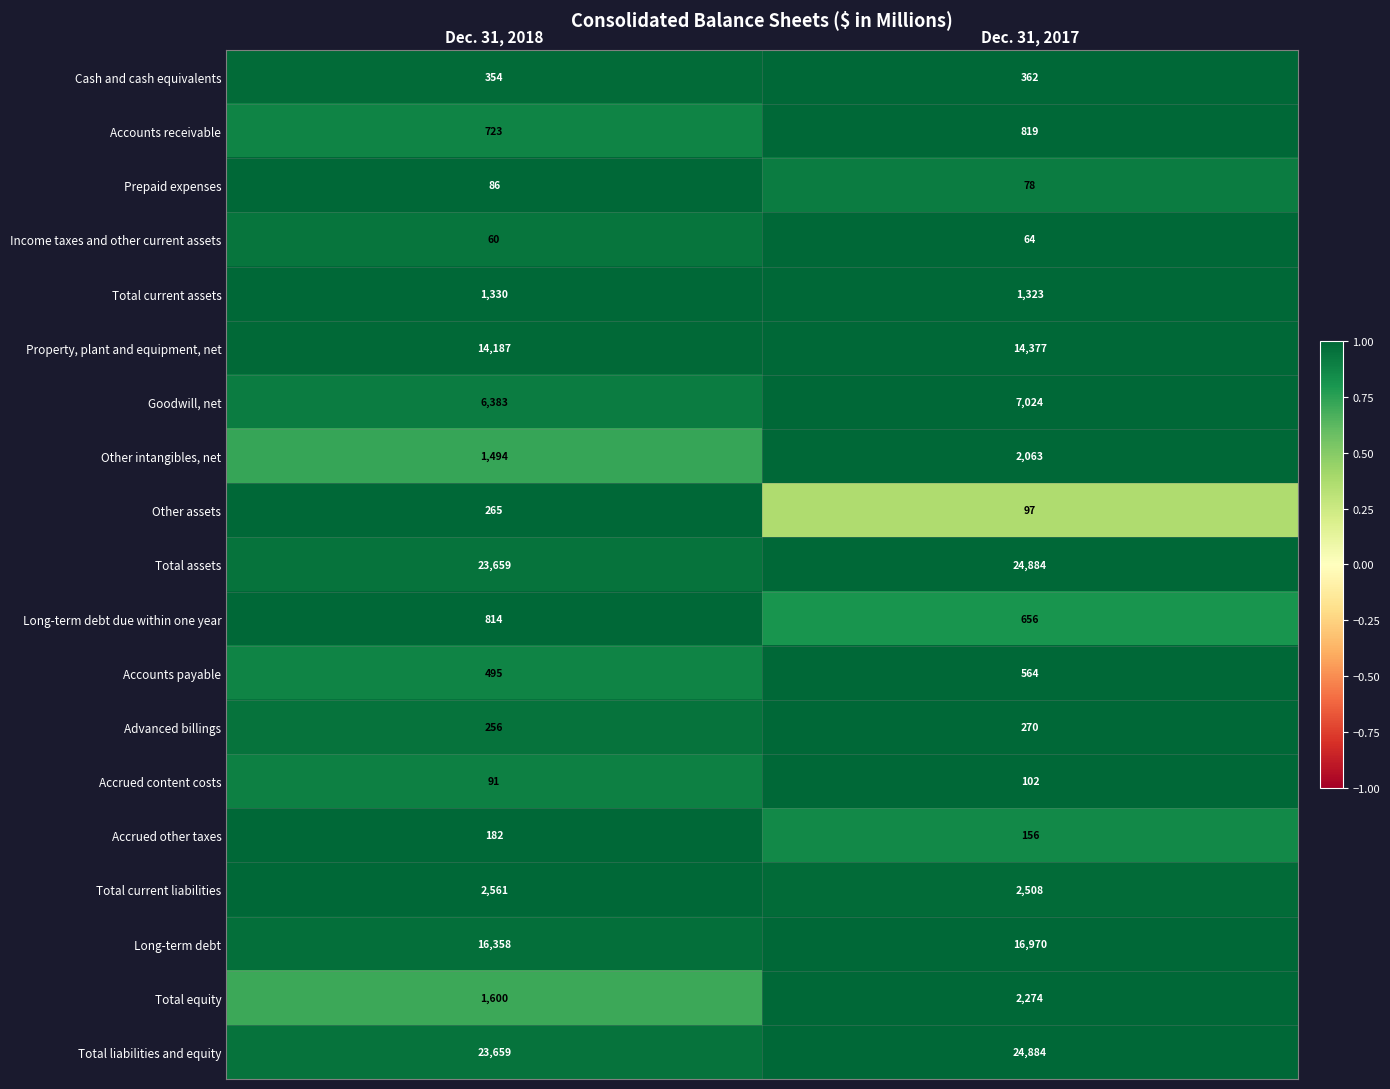

What is the total value across all series at Dec. 31, 2017?

99475